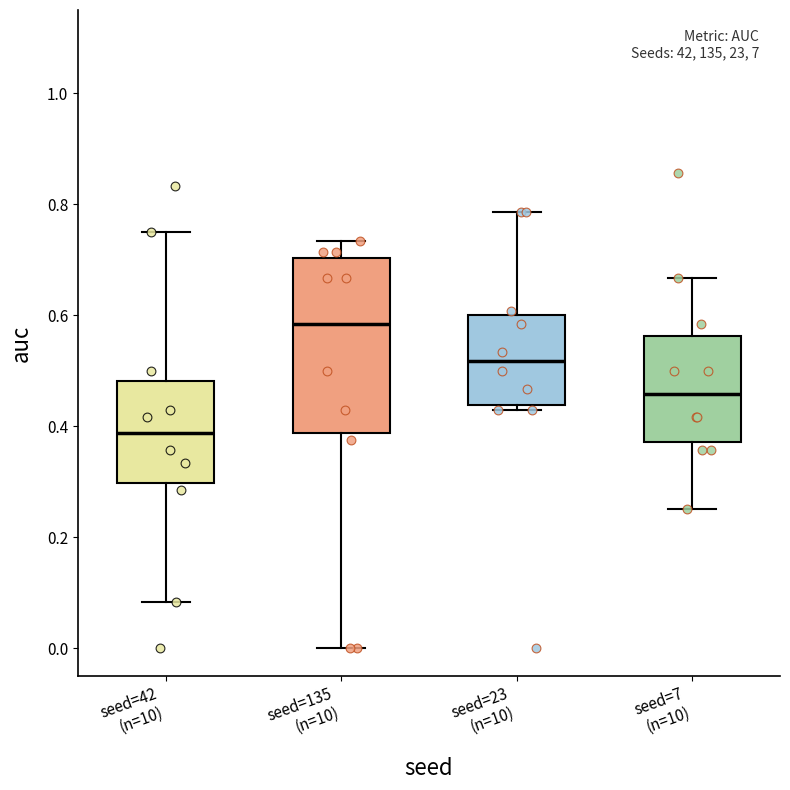

Reading left to right, transcribe this box plot: for each box, give where its median line is, the range the box spans, and where its two whiskers end, as read against the y-axis. The values are not printed on the chart, so give them approximately, as read against the axis.

seed=42 (n=10): median 0.38, box 0.30 to 0.48, whiskers 0.08 to 0.76
seed=135 (n=10): median 0.58, box 0.38 to 0.70, whiskers 0.00 to 0.74
seed=23 (n=10): median 0.52, box 0.44 to 0.60, whiskers 0.42 to 0.78
seed=7 (n=10): median 0.46, box 0.38 to 0.56, whiskers 0.26 to 0.66